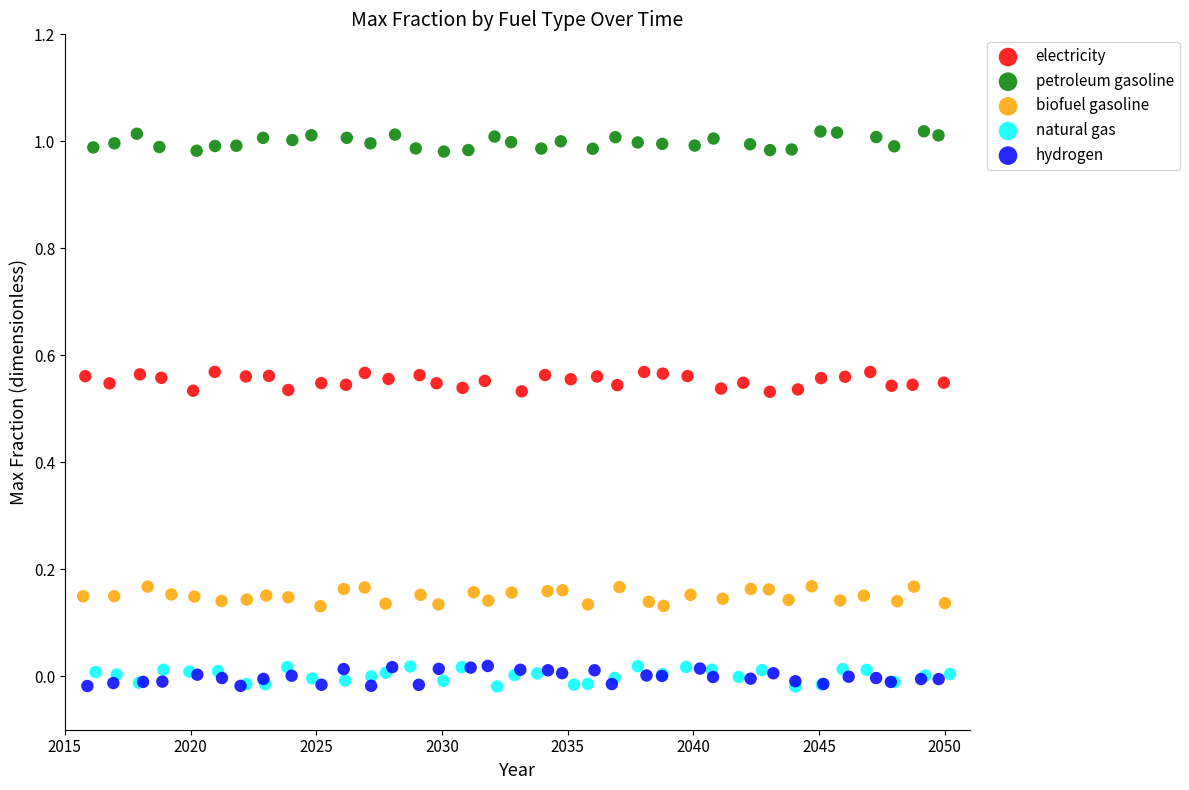

Which series contains the highest Y value?

petroleum gasoline